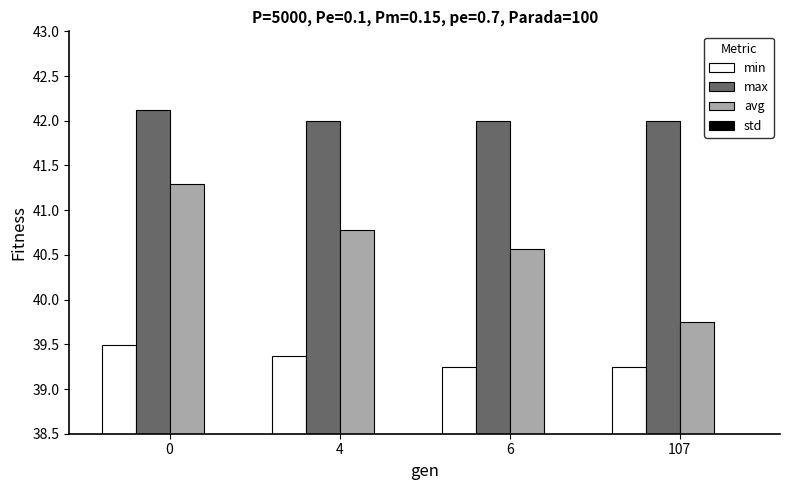

Which series has the largest range (max minus min)?

avg